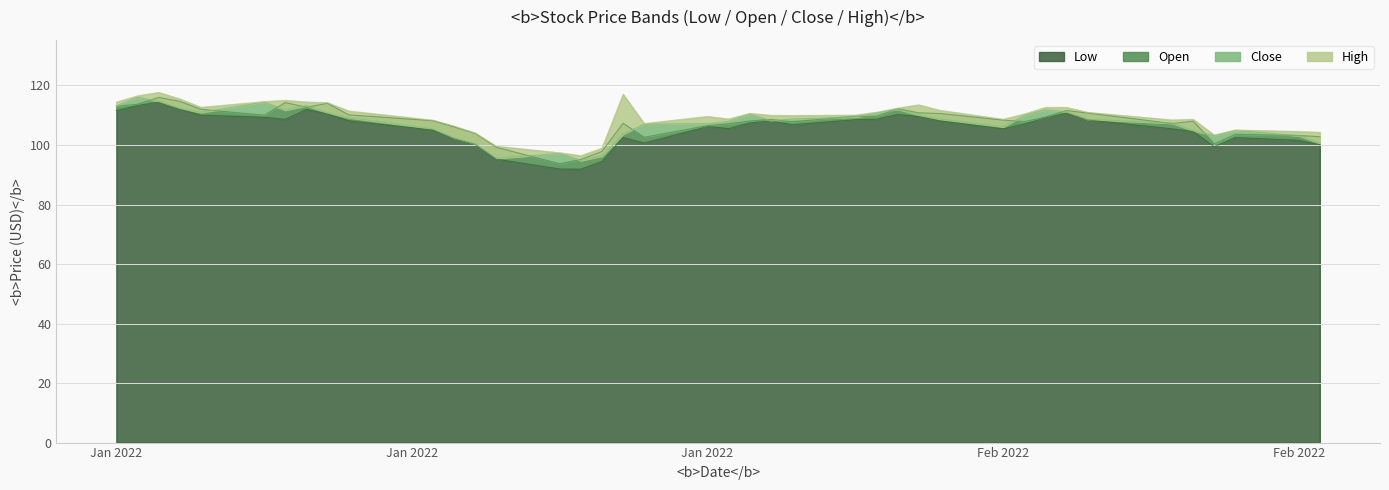

What is the total value across all series at Jan 2022?

452.2